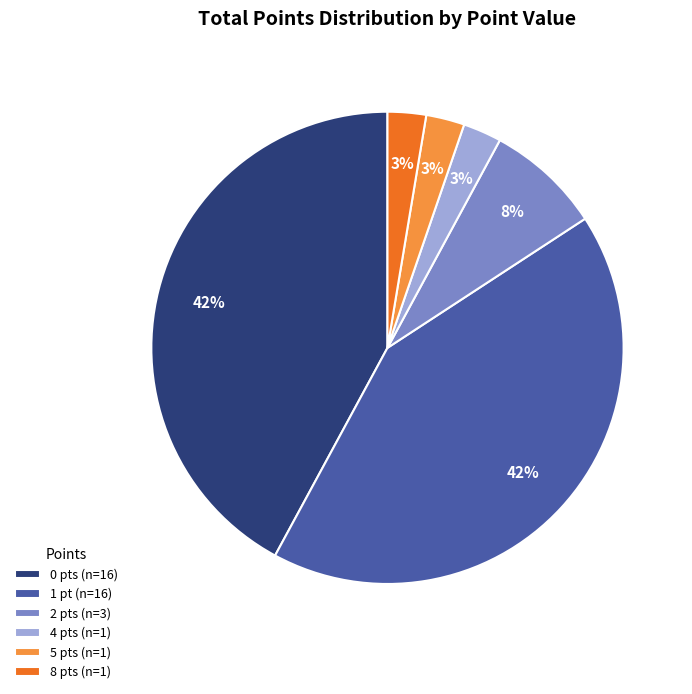

Is there any slice that represents more than half of the pie?

No